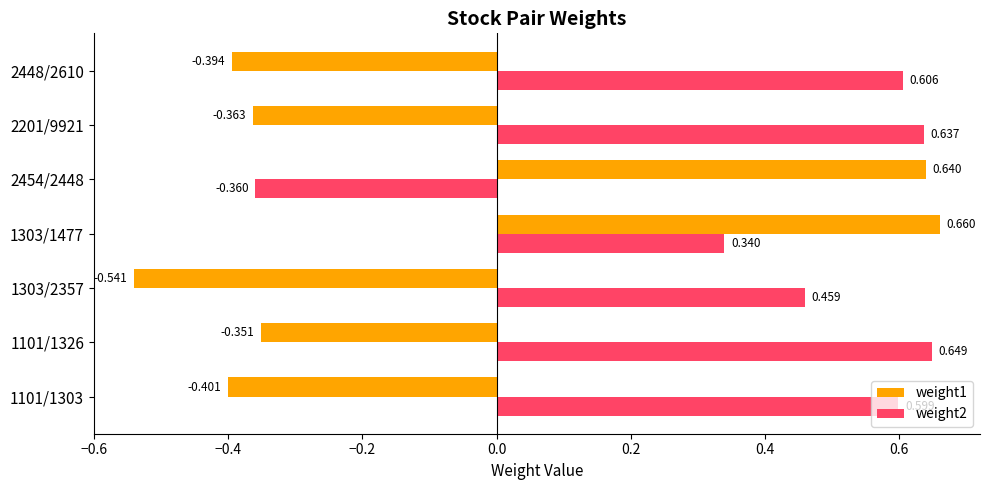

What is the average value of the weight1 series?

-0.1